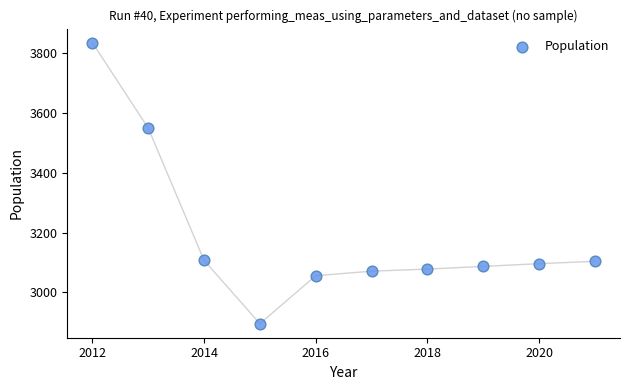

What is the range of X values (max minus min)?

9